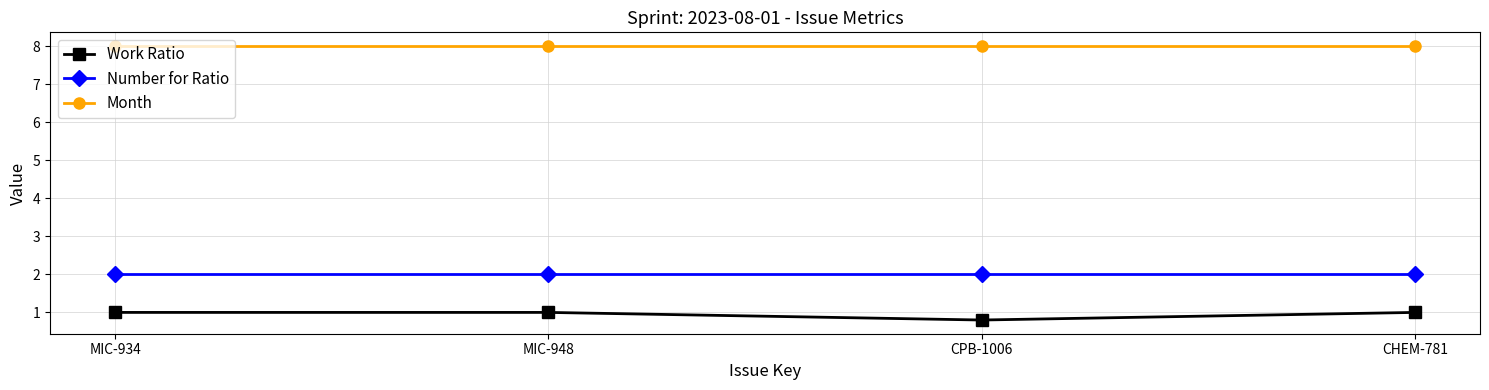

Reading left to right, extract all data points from this chart.

Work Ratio: 1.0	1.0	0.8	1.0
Number for Ratio: 2.0	2.0	2.0	2.0
Month: 8.0	8.0	8.0	8.0